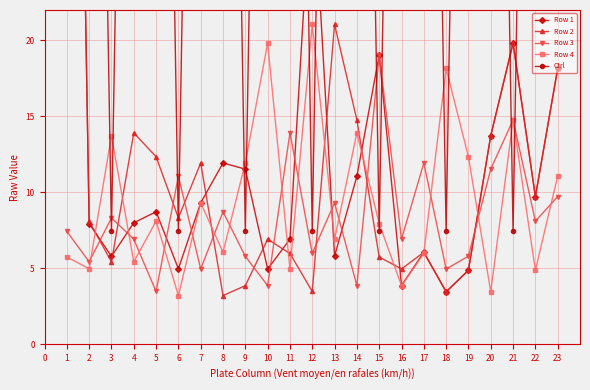

What are all the series names shown in the legend?

Row 1, Row 2, Row 3, Row 4, Ctrl